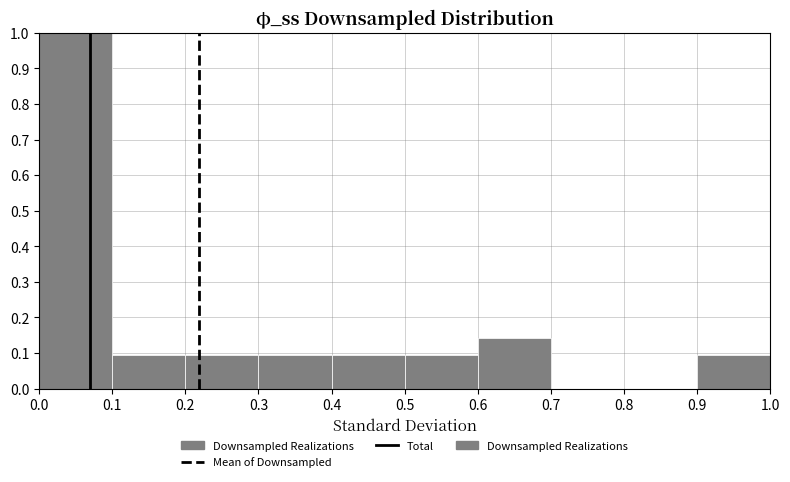

Reading left to right, list every bar in this chart as the range it spans on the x-axis followed by its height. The values are not printed on the chart, so give them approximately, as read against the axis.

0.0 to 0.1: 1.00
0.1 to 0.2: 0.10
0.2 to 0.3: 0.10
0.3 to 0.4: 0.10
0.4 to 0.5: 0.10
0.5 to 0.6: 0.10
0.6 to 0.7: 0.14
0.7 to 0.8: 0
0.8 to 0.9: 0
0.9 to 1.0: 0.10